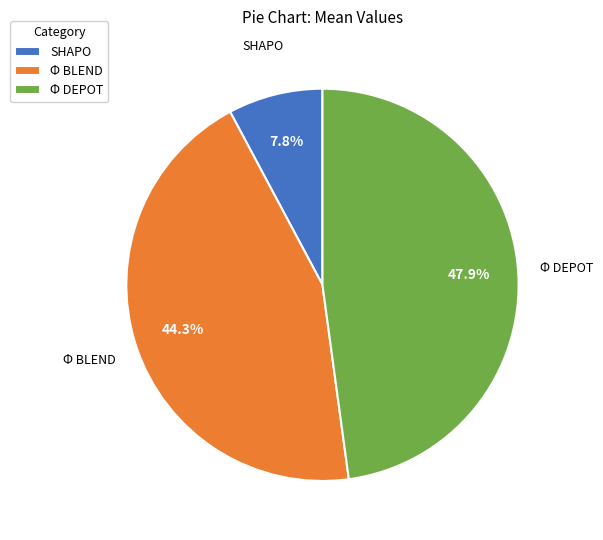

Does any single category account for the majority?

No